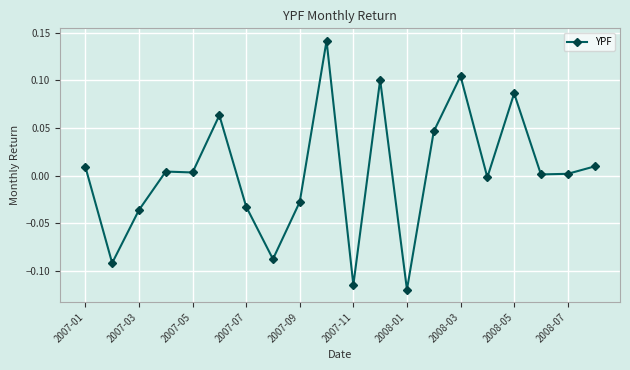

What is the difference between the maximum and minimum values?

0.3